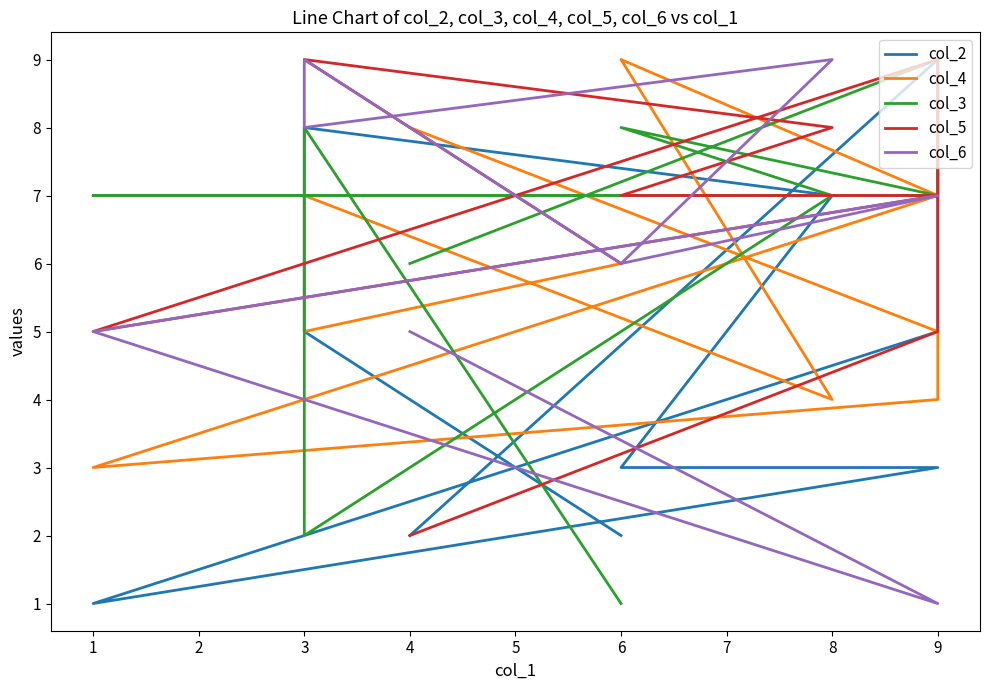

True or false: col_4 and col_3 cross at least once.

True